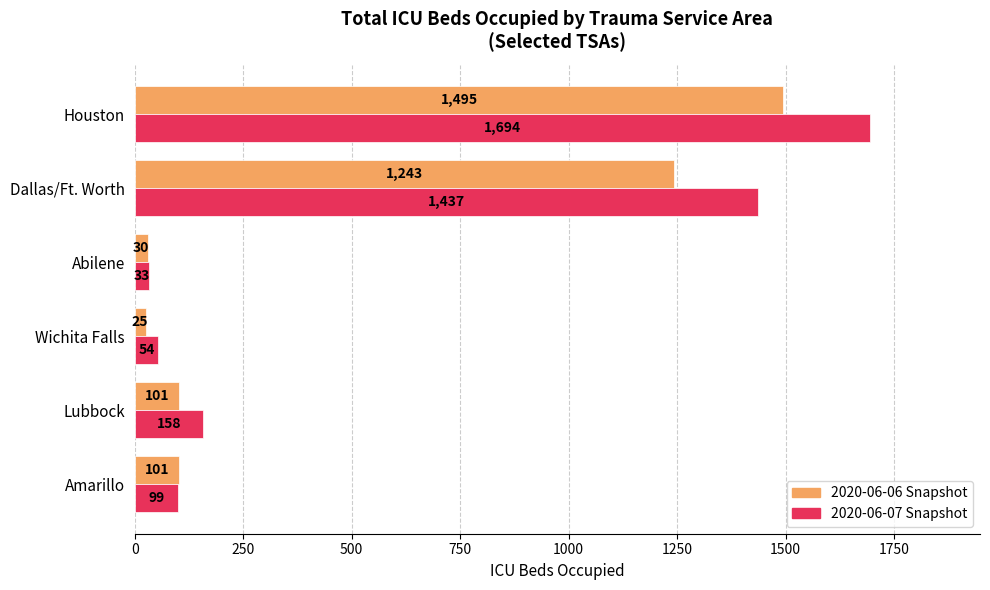

True or false: 2020-06-07 Snapshot has a value of 33 at Abilene.

True